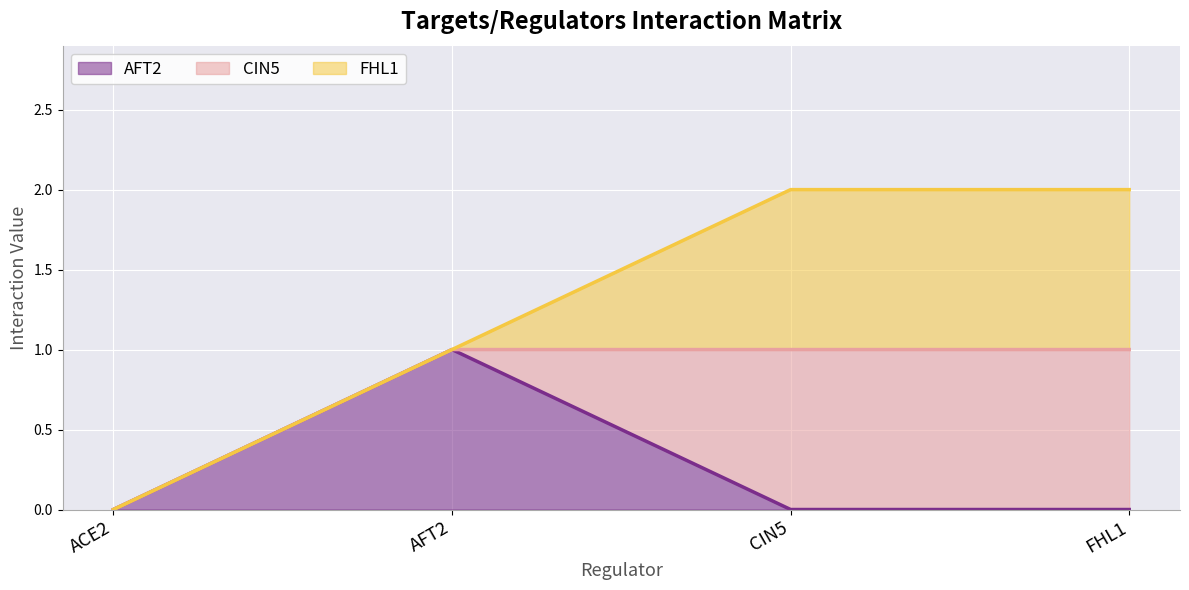

The AFT2 series shows 0 at FHL1. True or false?

True